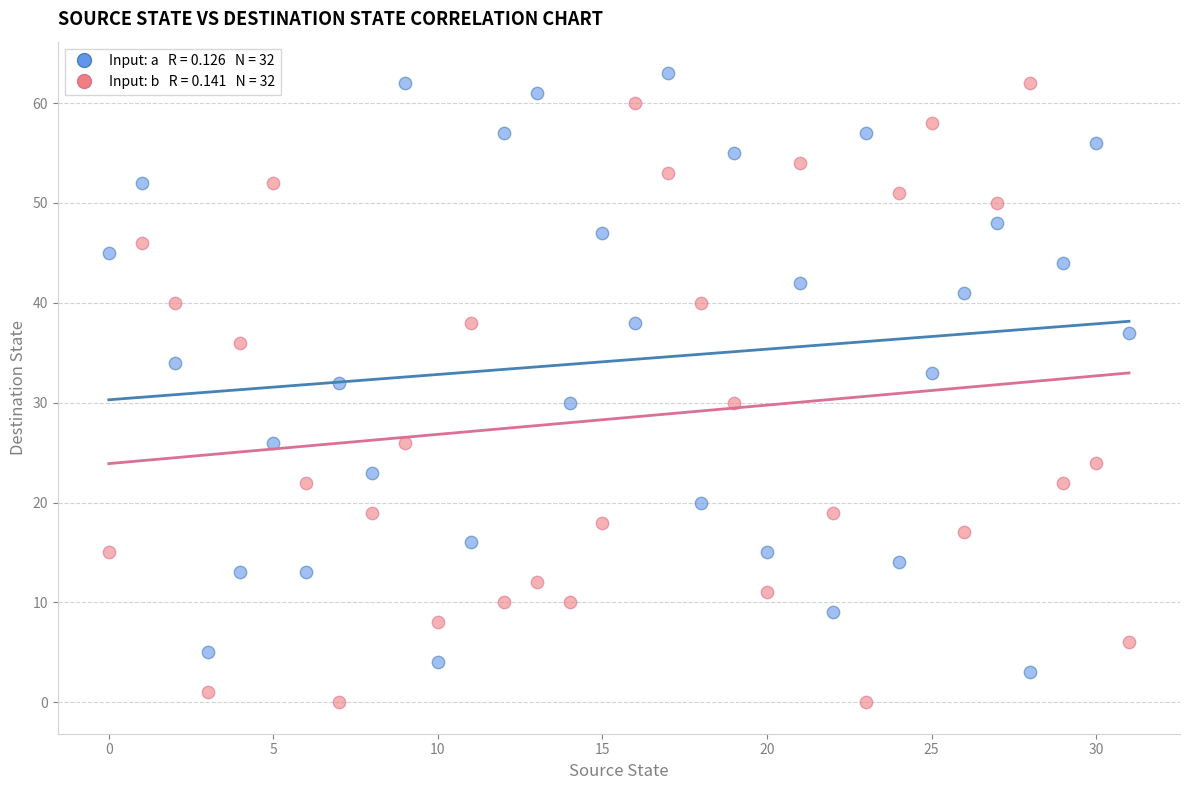

Across all data points, what is the range of Y values (max minus min)?

63